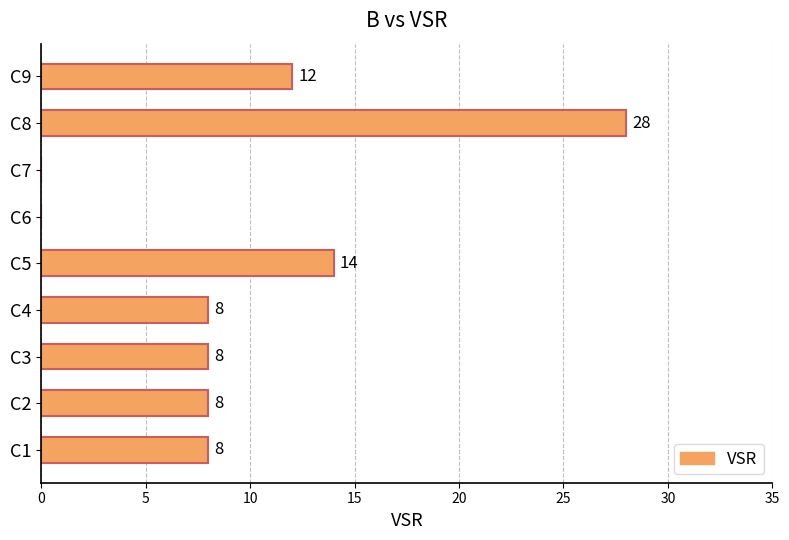

Between C3 and C9, which is larger?

C9